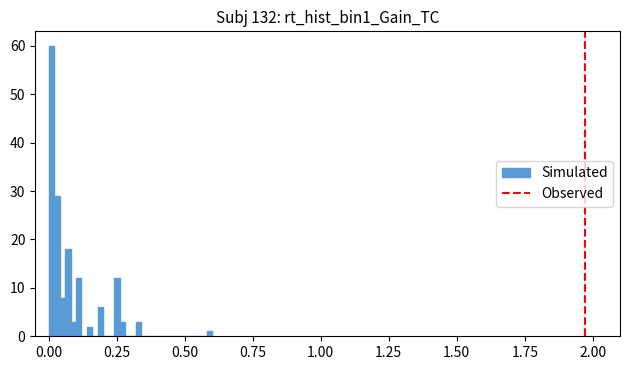

Around what value on the x-axis is the tallest bar? Give the approximate position of its centre, as read against the axis.

0.00